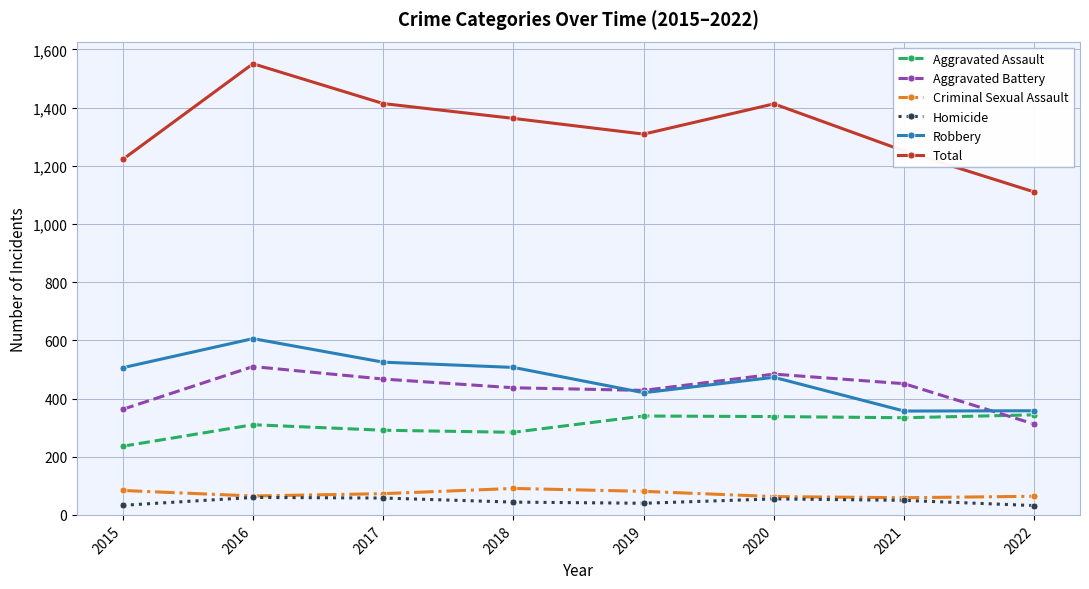

What is the minimum value for Criminal Sexual Assault?

59